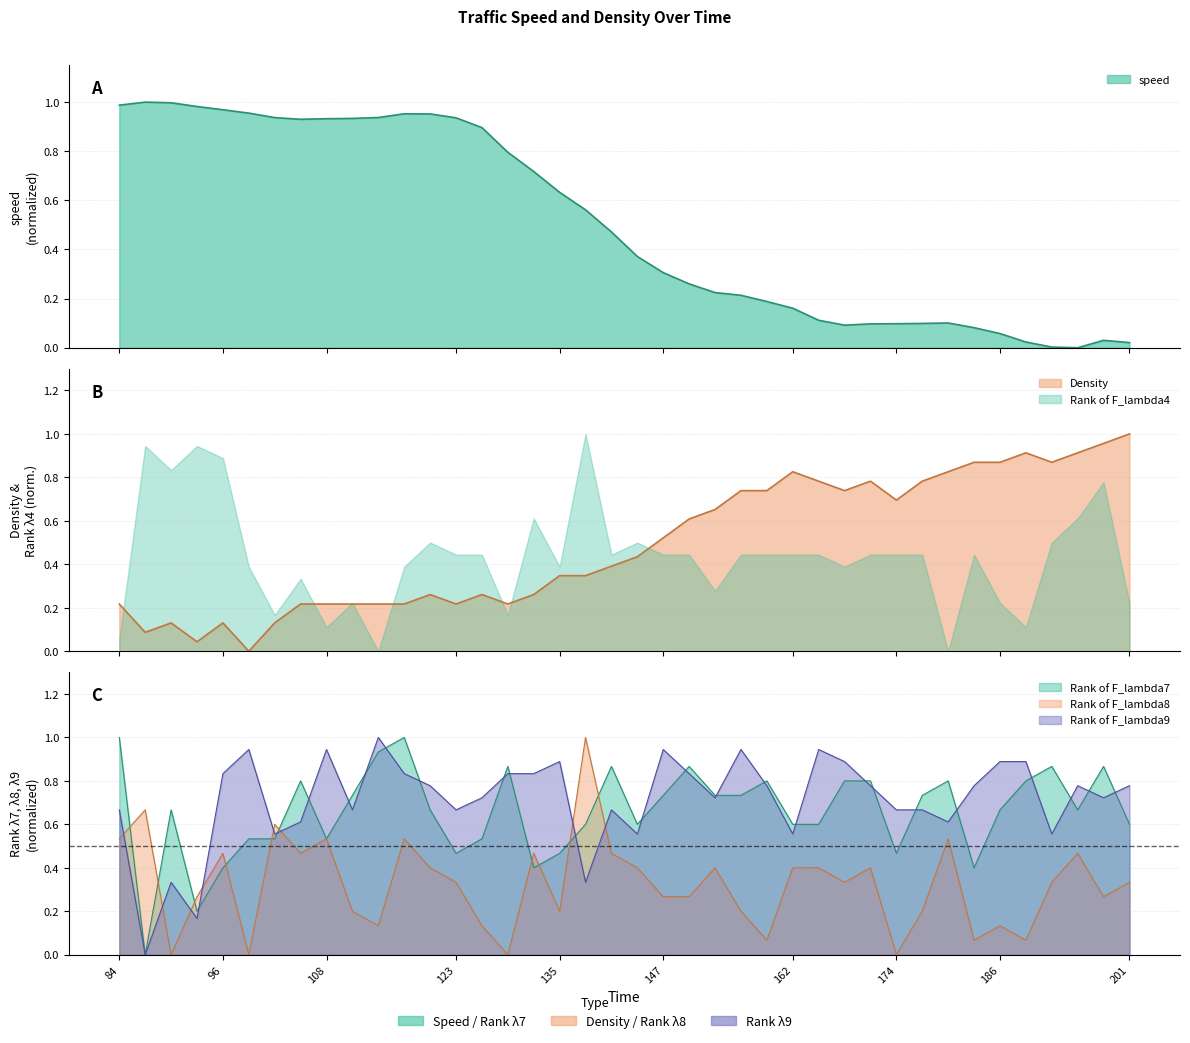

What is the value of the Density point at the 3rd from the left?

0.1